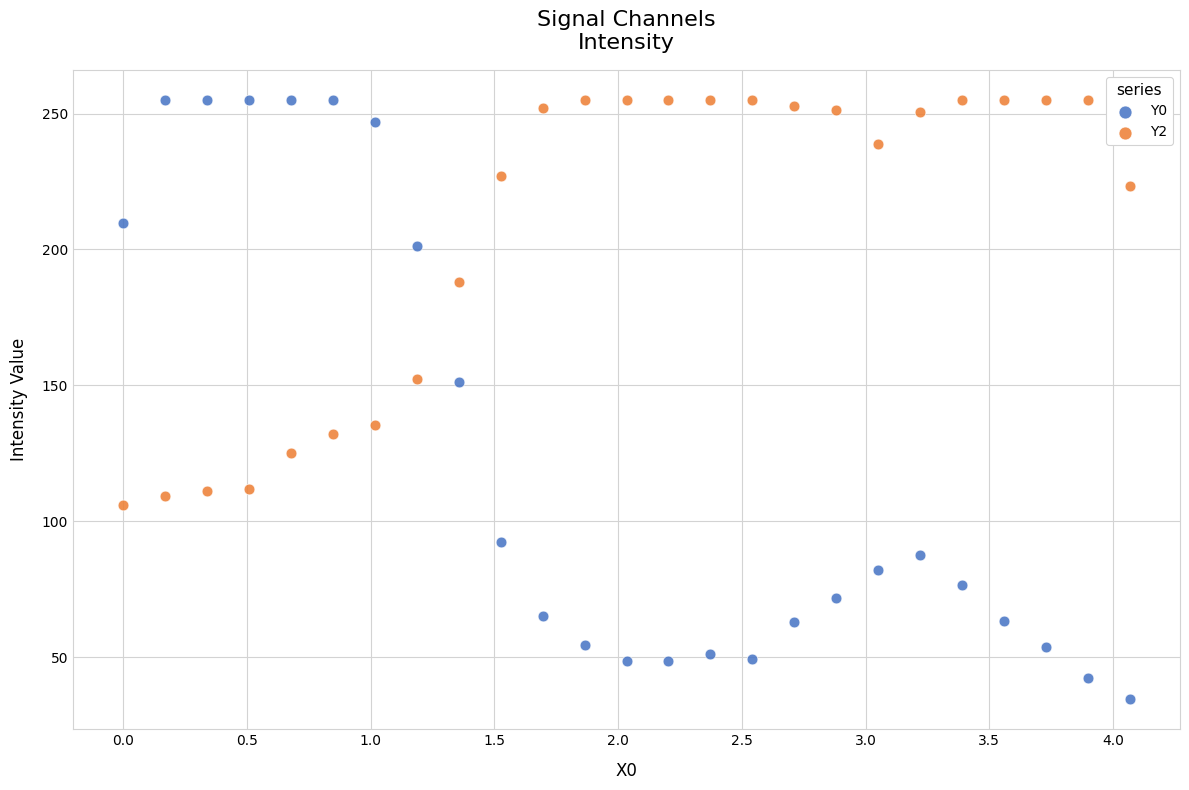

Which series has the largest Y range (max minus min)?

Y0